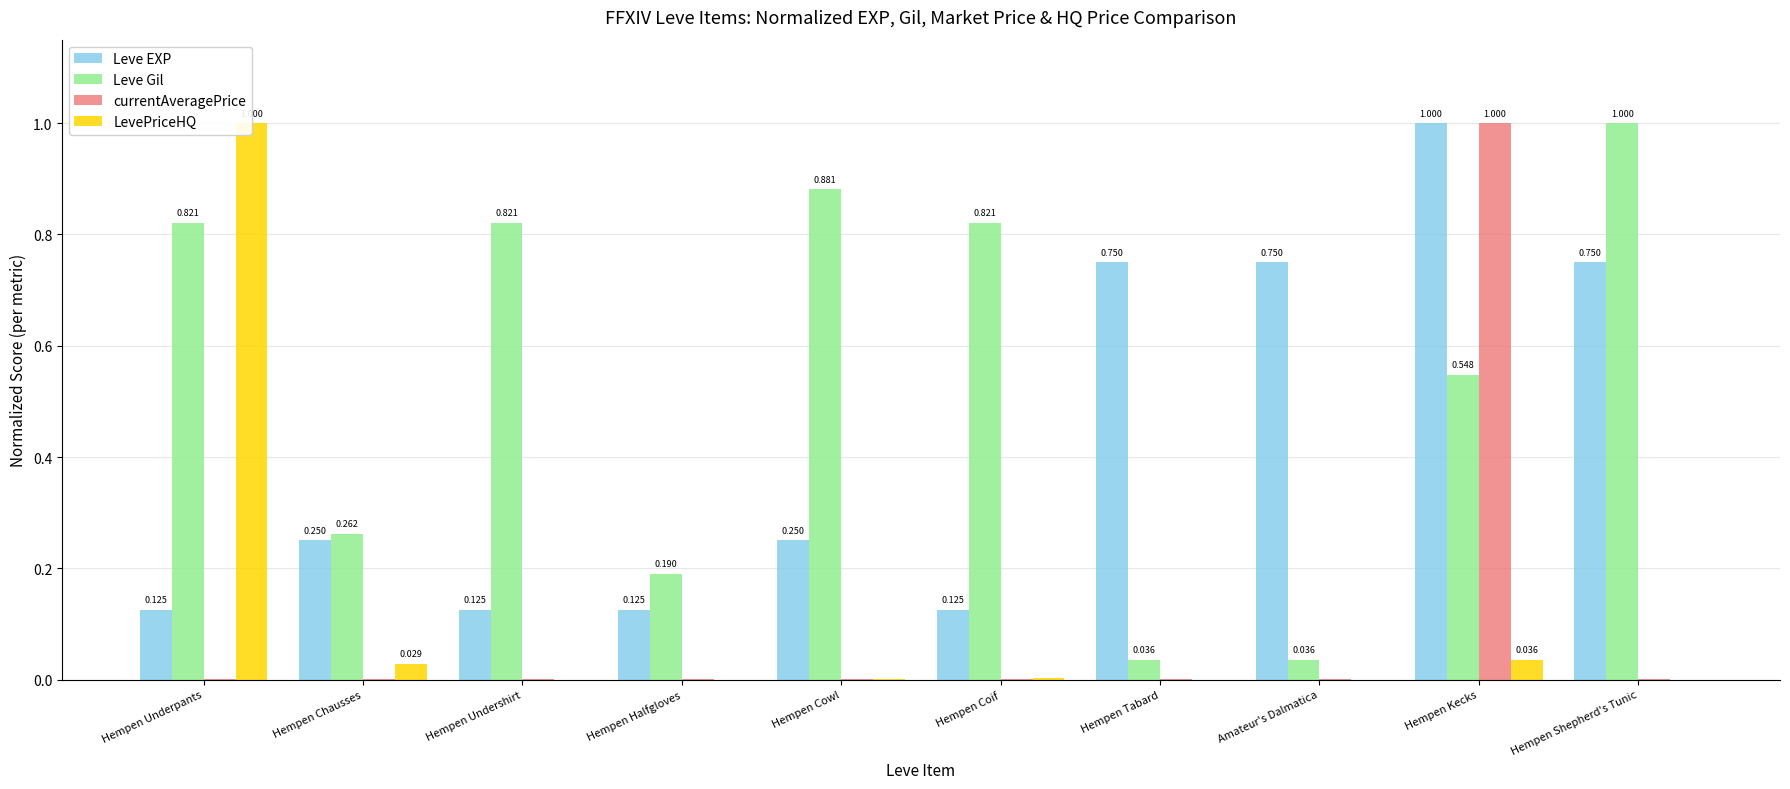

What is the total value across all series at Hempen Cowl?

1.1